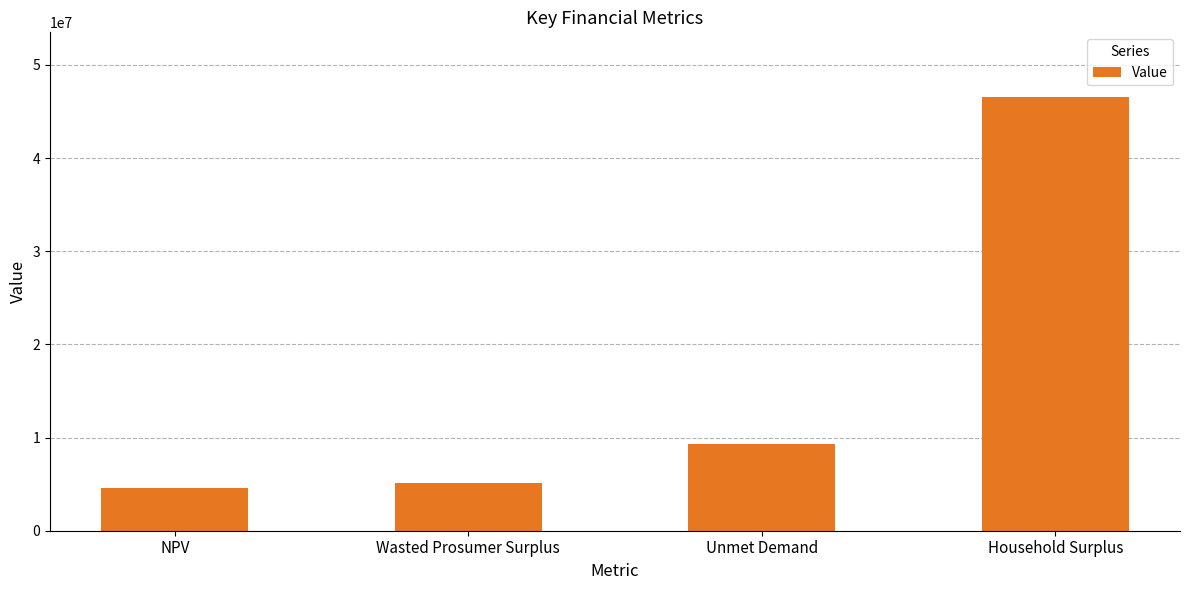

What is the label of the 1st bar from the left?

NPV